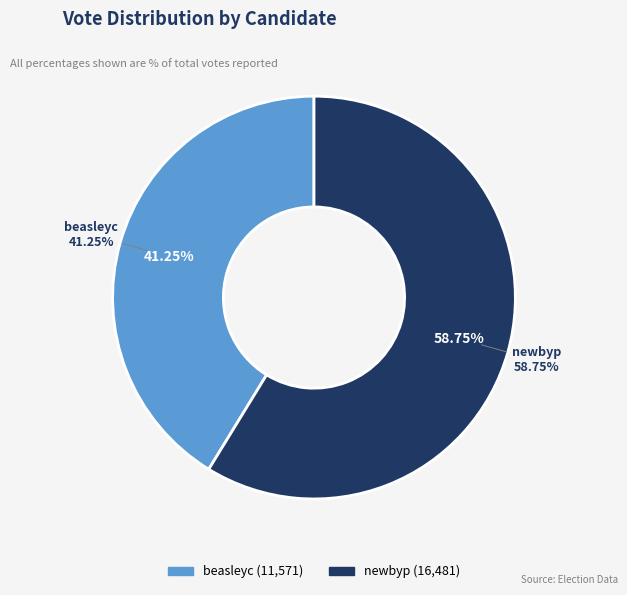

What is the smallest slice in the pie chart?

beasleyc